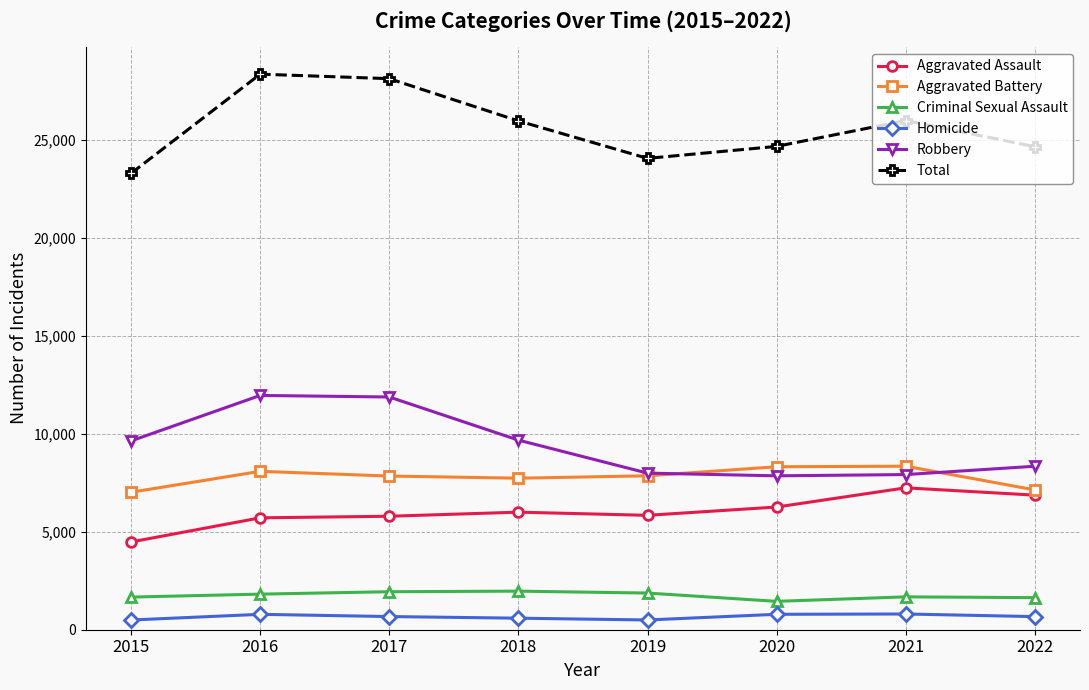

True or false: Robbery and Total cross at least once.

False